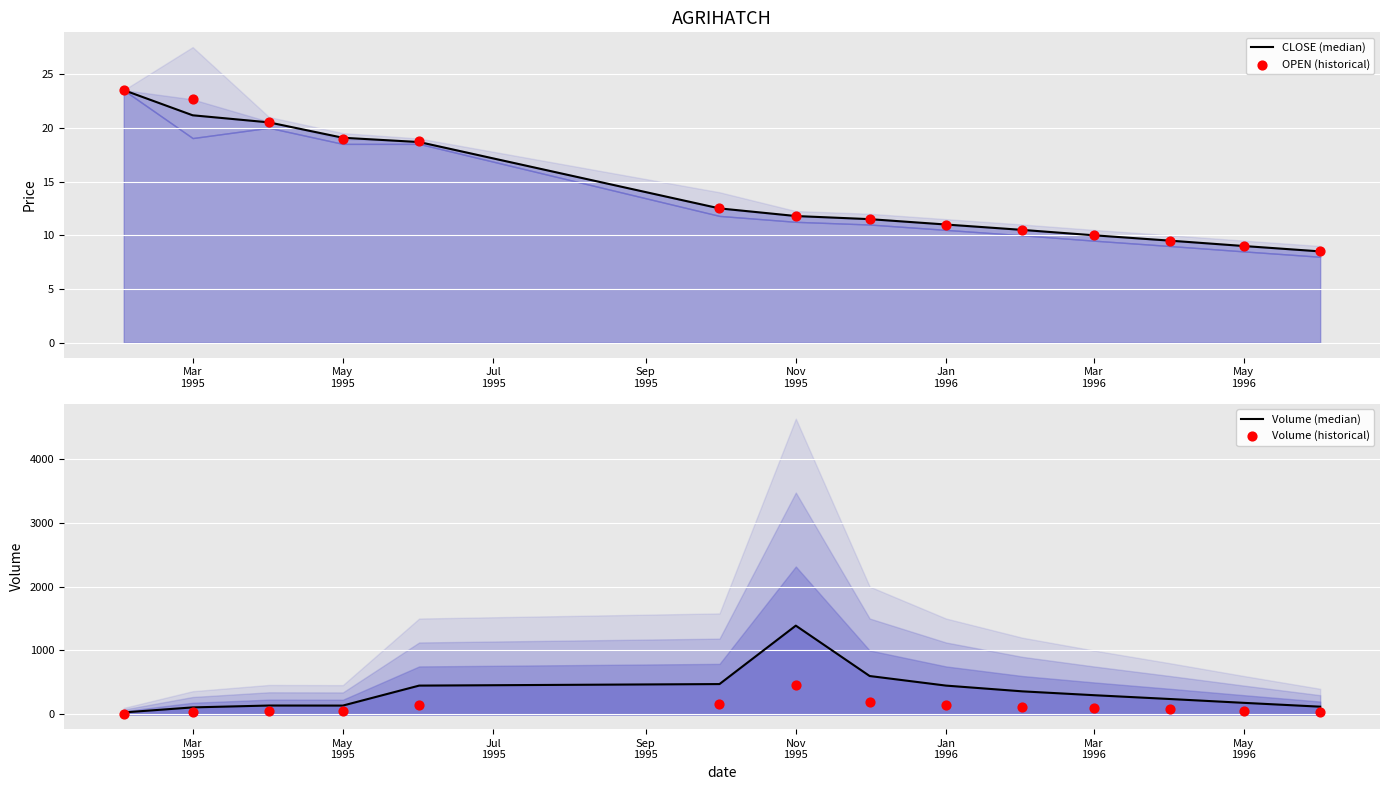

Which series contains the highest Y value?

Volume (median)